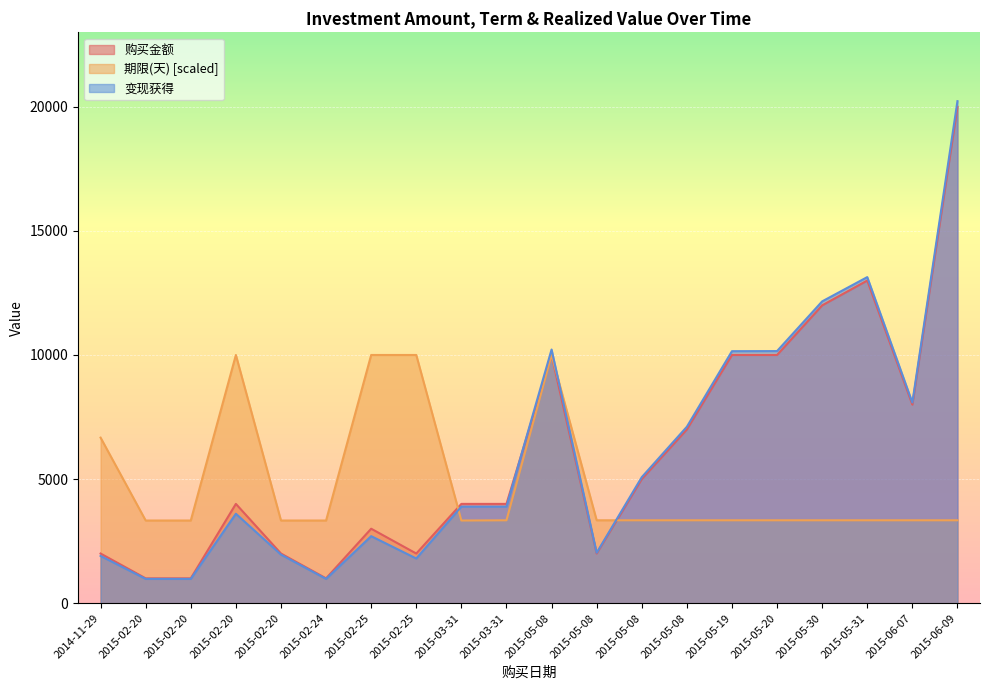

How many distinct data groups are displayed?

3